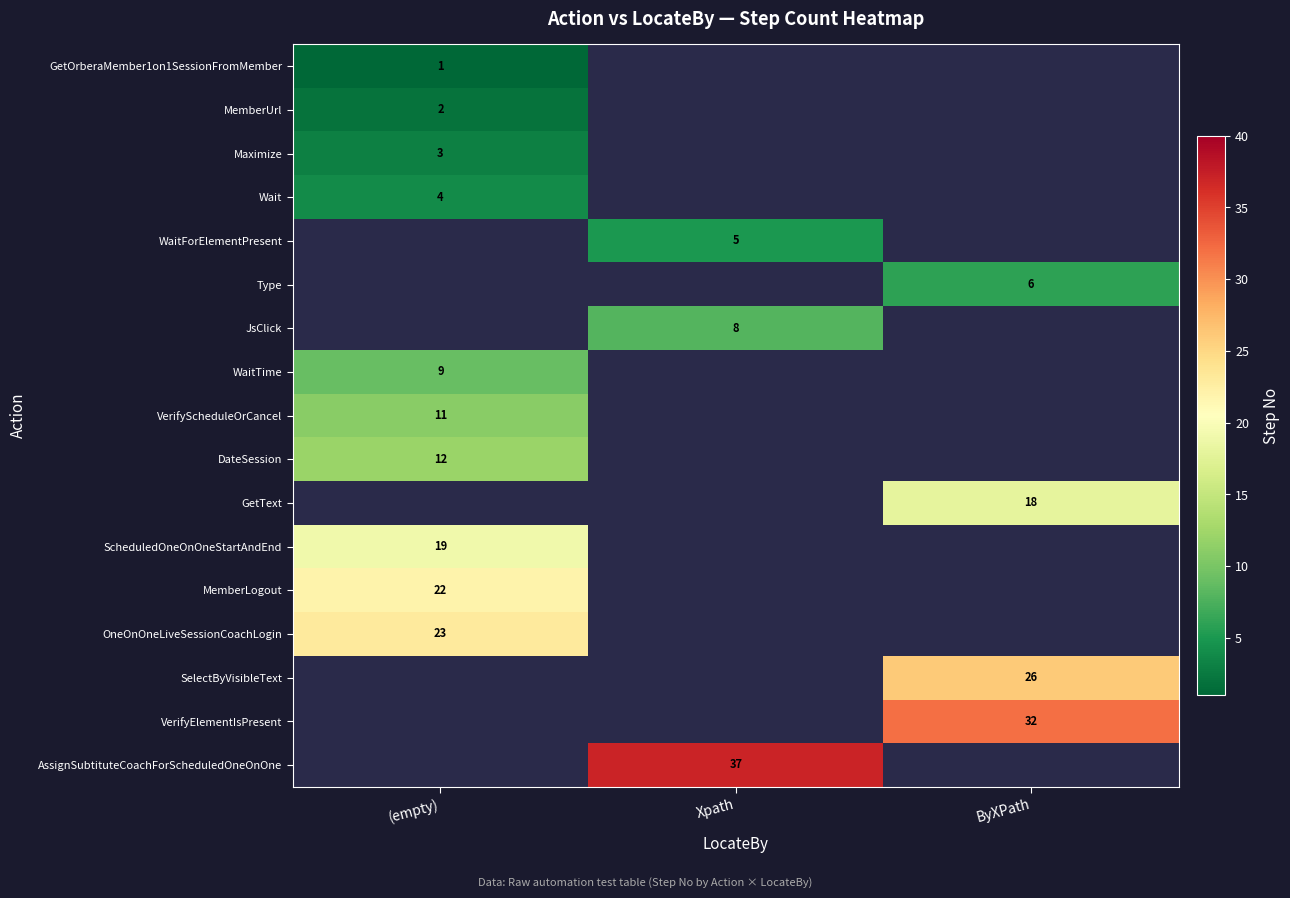

Between Xpath and (empty), which is larger?

(empty)